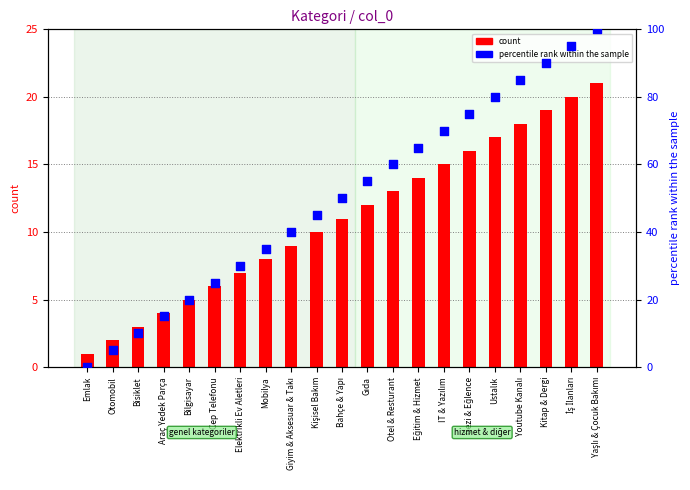

Which series reaches the minimum Y coordinate?

percentile rank within the sample